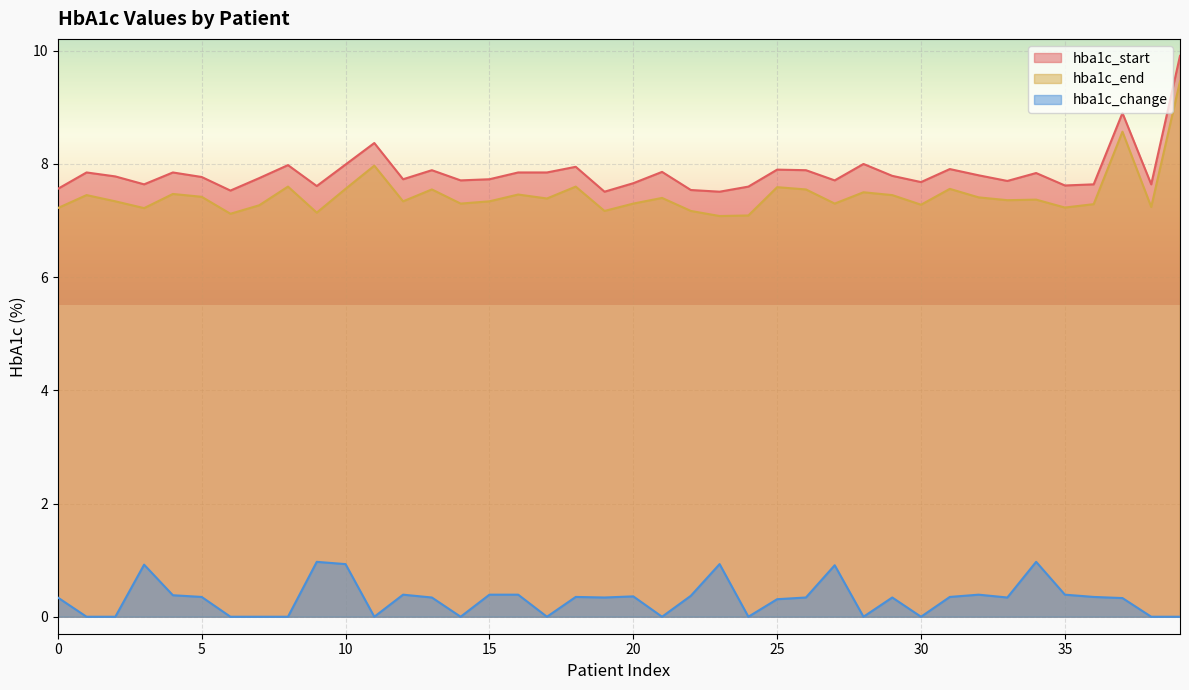

Is the value of hba1c_end at 35 greater than the value of hba1c_change at 37?

Yes